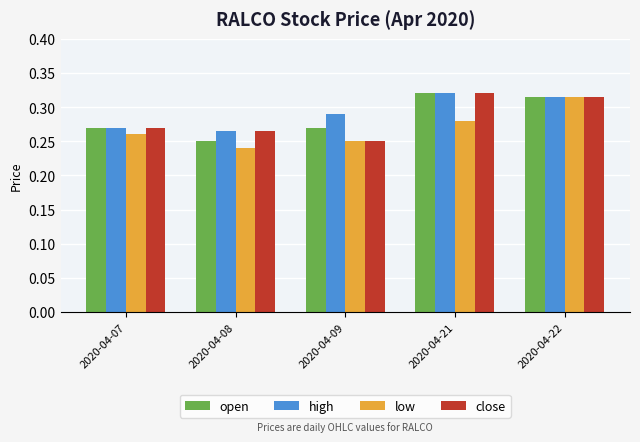

How many low values are between 0 and 1?

5